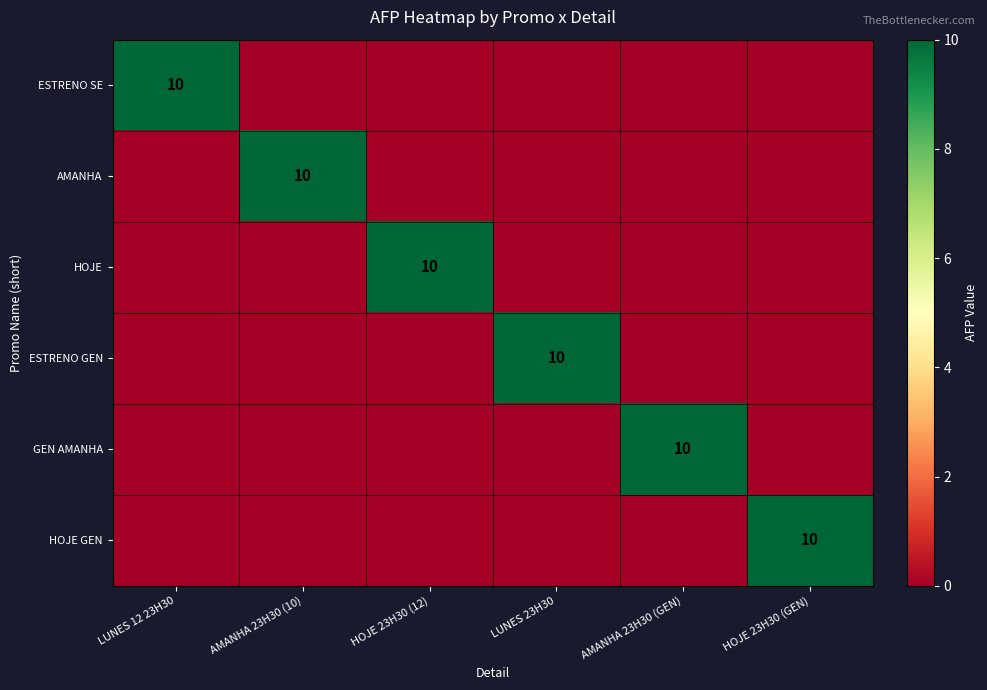

True or false: HOJE has a value of 15 at HOJE 23H30 (12).

False